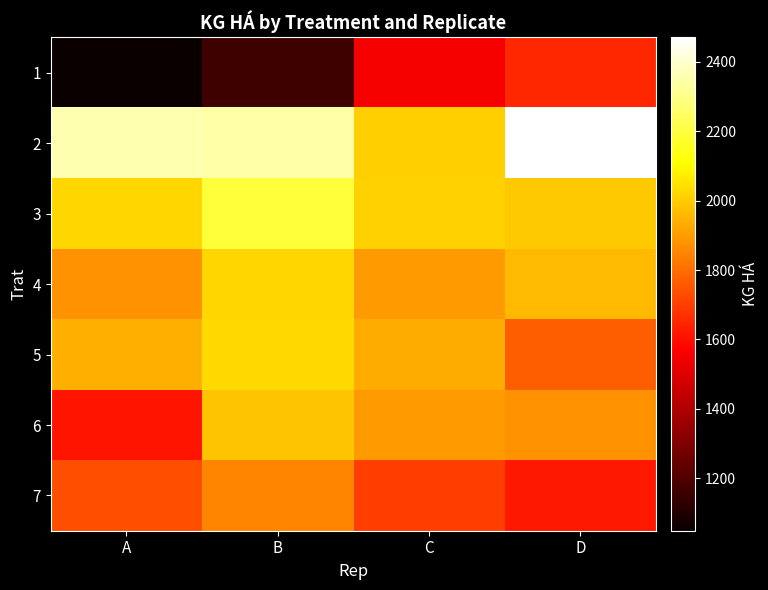

What is the difference between the highest and lowest values at C?

459.8